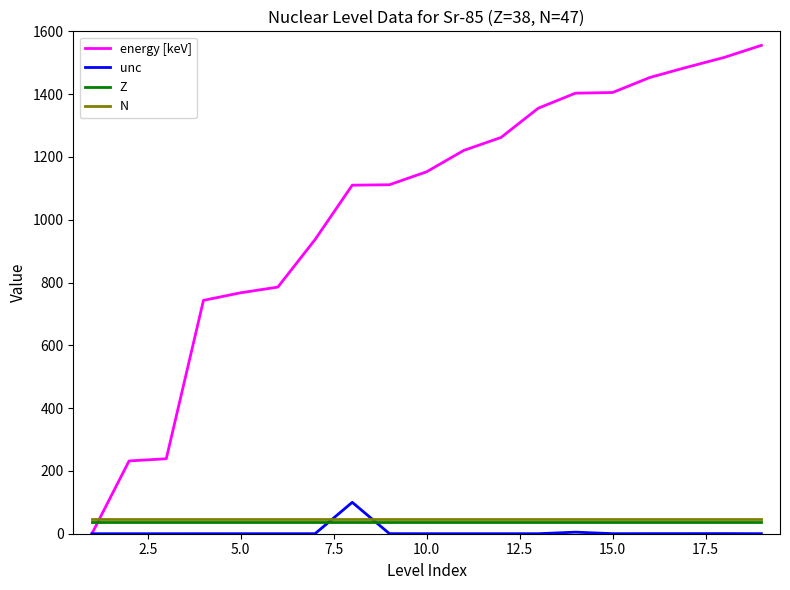

Which series has the largest range (max minus min)?

energy [keV]